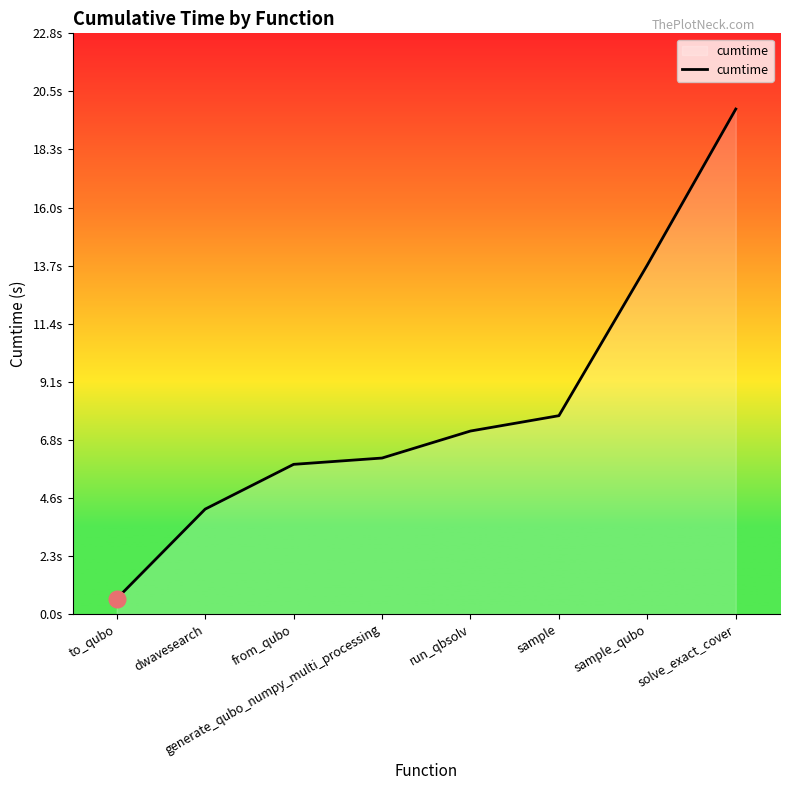

What is the sum of all values?

65.3